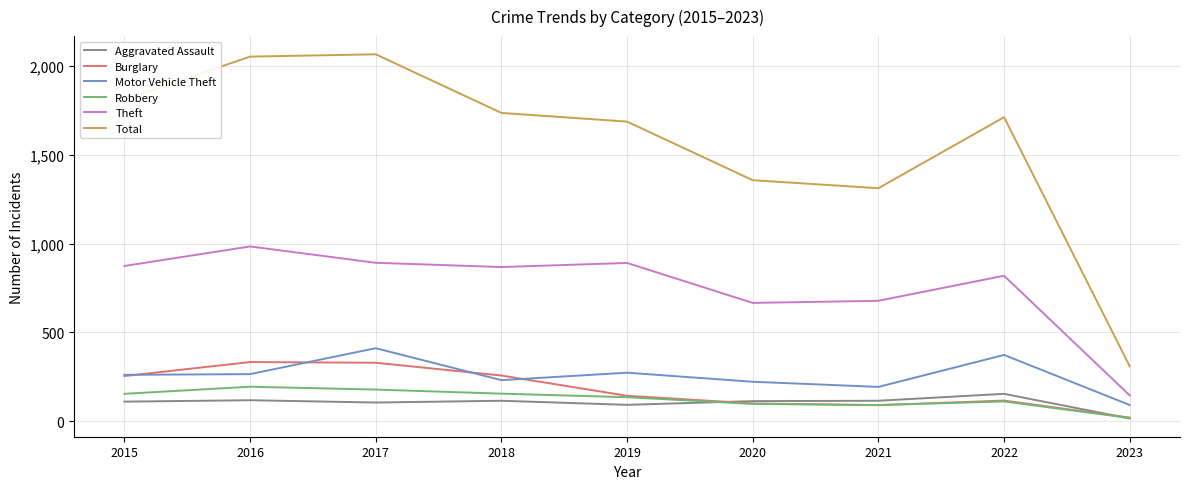

True or false: Theft and Burglary cross at least once.

False